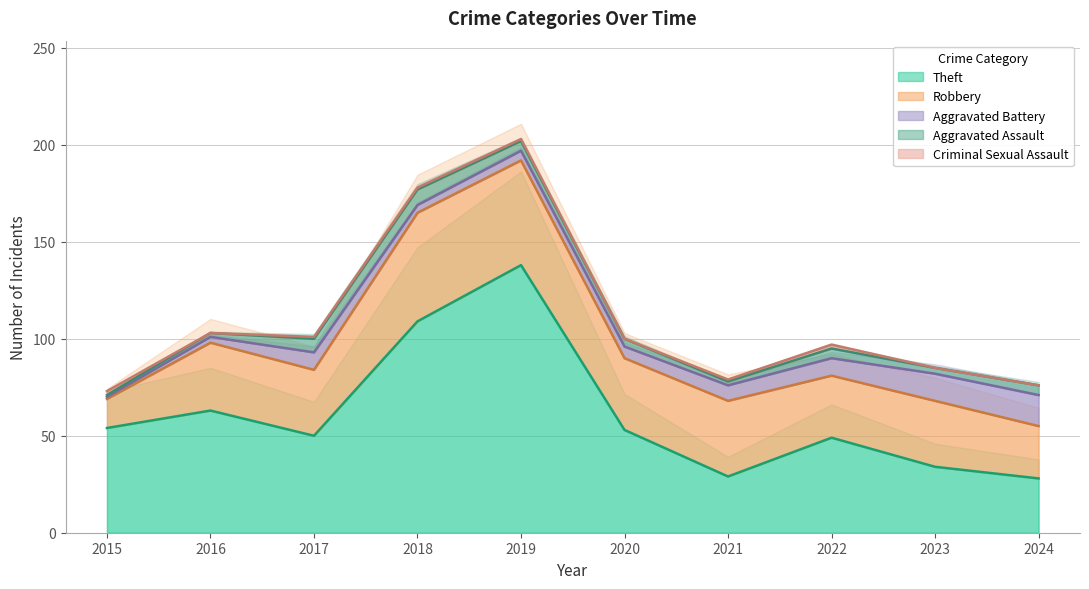

What is the difference between the highest and lowest values at 2024?

28